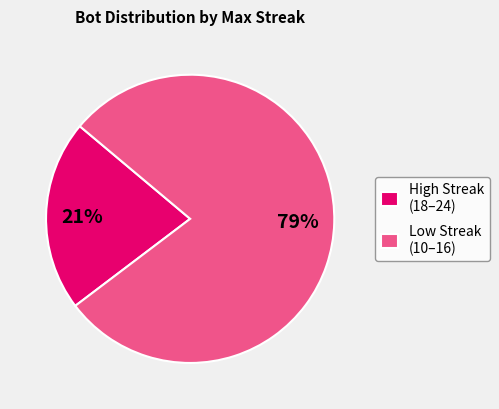

The High Streak (18–24) slice represents 21% of the pie. True or false?

True